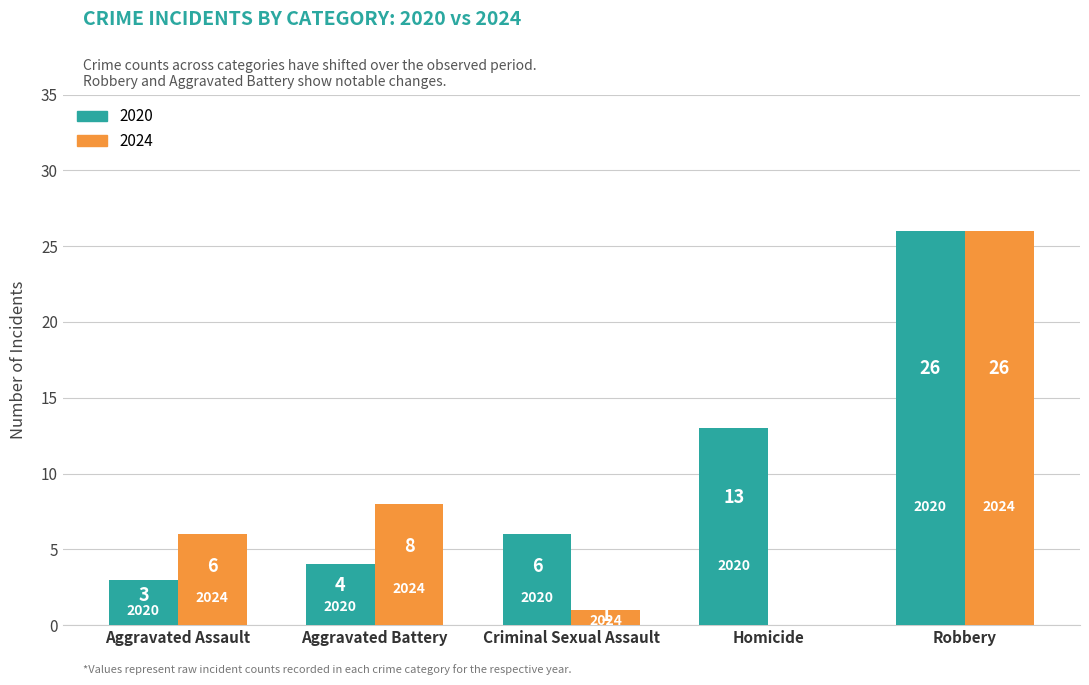

What is the total value across all series at Aggravated Battery?

12